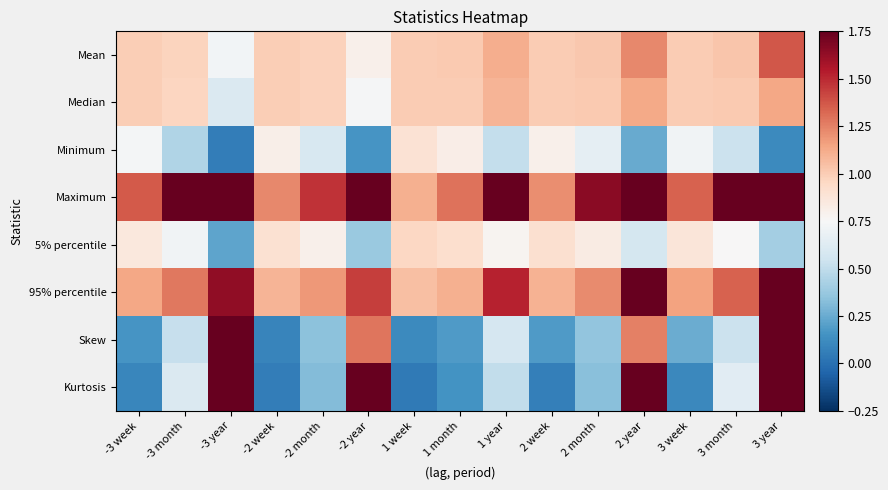

Reading left to right, transcribe all the data shown in this chart.

Mean: -3 week=1.0	-3 month=1.0	-3 year=0.7	-2 week=1.0	-2 month=1.0	-2 year=0.8	1 week=1.0	1 month=1.0	1 year=1.1	2 week=1.0	2 month=1.0	2 year=1.2	3 week=1.0	3 month=1.0	3 year=1.4
Median: -3 week=1.0	-3 month=1.0	-3 year=0.6	-2 week=1.0	-2 month=1.0	-2 year=0.7	1 week=1.0	1 month=1.0	1 year=1.1	2 week=1.0	2 month=1.0	2 year=1.1	3 week=1.0	3 month=1.0	3 year=1.1
Minimum: -3 week=0.7	-3 month=0.4	-3 year=0.1	-2 week=0.8	-2 month=0.6	-2 year=0.2	1 week=0.9	1 month=0.8	1 year=0.5	2 week=0.8	2 month=0.7	2 year=0.2	3 week=0.7	3 month=0.5	3 year=0.1
Maximum: -3 week=1.4	-3 month=1.8	-3 year=5.8	-2 week=1.2	-2 month=1.5	-2 year=3.3	1 week=1.1	1 month=1.3	1 year=2.4	2 week=1.2	2 month=1.7	2 year=5.3	3 week=1.3	3 month=2.1	3 year=11.7
5% percentile: -3 week=0.9	-3 month=0.7	-3 year=0.2	-2 week=0.9	-2 month=0.8	-2 year=0.4	1 week=1.0	1 month=0.9	1 year=0.8	2 week=0.9	2 month=0.8	2 year=0.6	3 week=0.9	3 month=0.8	3 year=0.4
95% percentile: -3 week=1.1	-3 month=1.3	-3 year=1.6	-2 week=1.1	-2 month=1.2	-2 year=1.4	1 week=1.0	1 month=1.1	1 year=1.5	2 week=1.1	2 month=1.2	2 year=2.2	3 week=1.2	3 month=1.3	3 year=3.1
Skew: -3 week=0.2	-3 month=0.5	-3 year=2.2	-2 week=0.1	-2 month=0.3	-2 year=1.3	1 week=0.1	1 month=0.2	1 year=0.6	2 week=0.2	2 month=0.4	2 year=1.3	3 week=0.3	3 month=0.5	3 year=2.1
Kurtosis: -3 week=0.1	-3 month=0.6	-3 year=8.8	-2 week=0.1	-2 month=0.3	-2 year=2.9	1 week=0.0	1 month=0.2	1 year=0.5	2 week=0.1	2 month=0.3	2 year=2.8	3 week=0.1	3 month=0.6	3 year=9.3